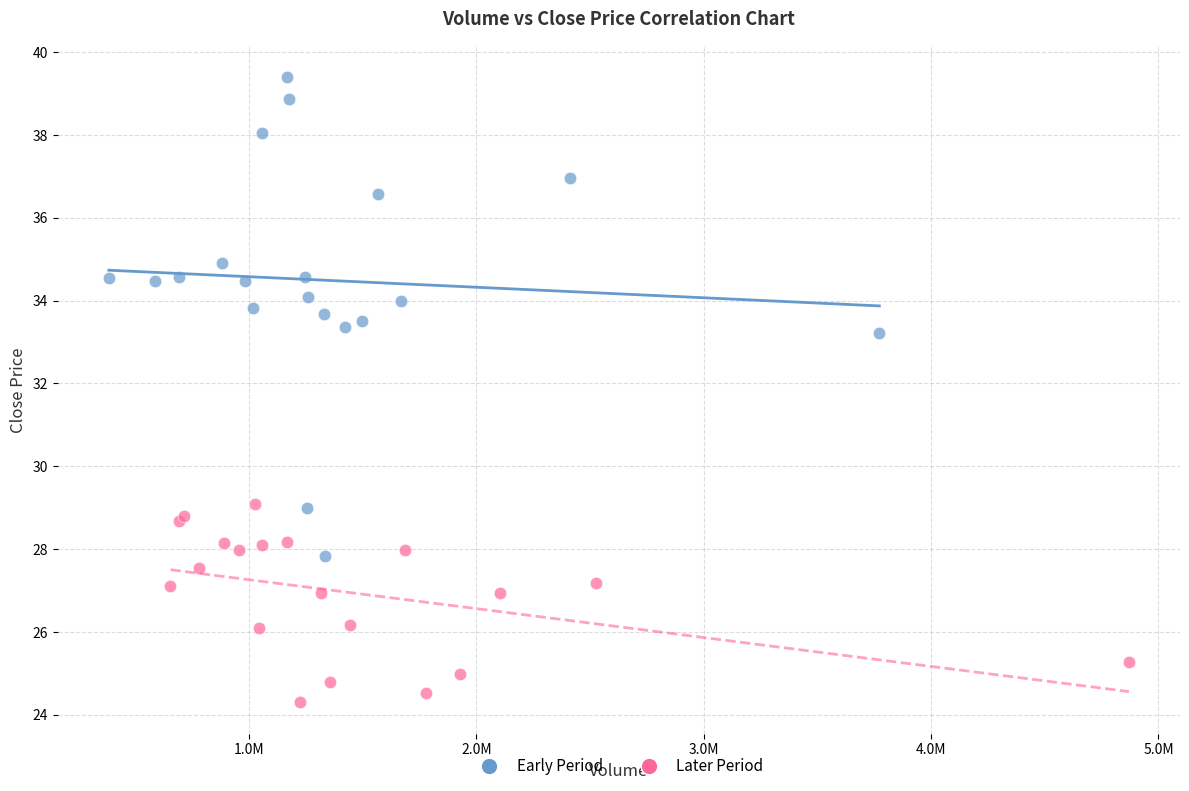

What are all the series names shown in the legend?

Early Period, Later Period